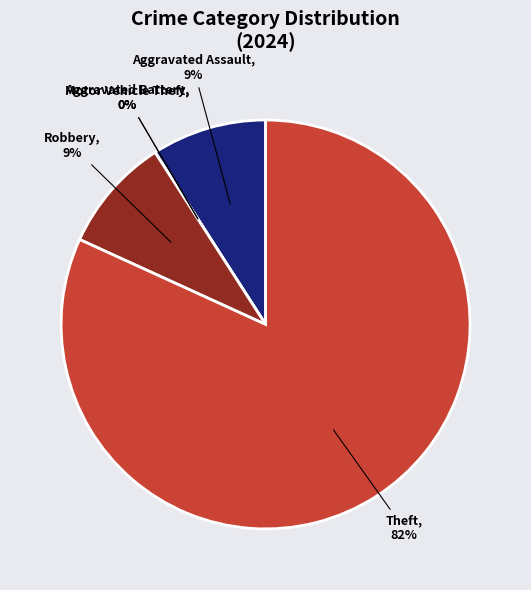

Between Robbery and Aggravated Battery, which is larger?

Robbery